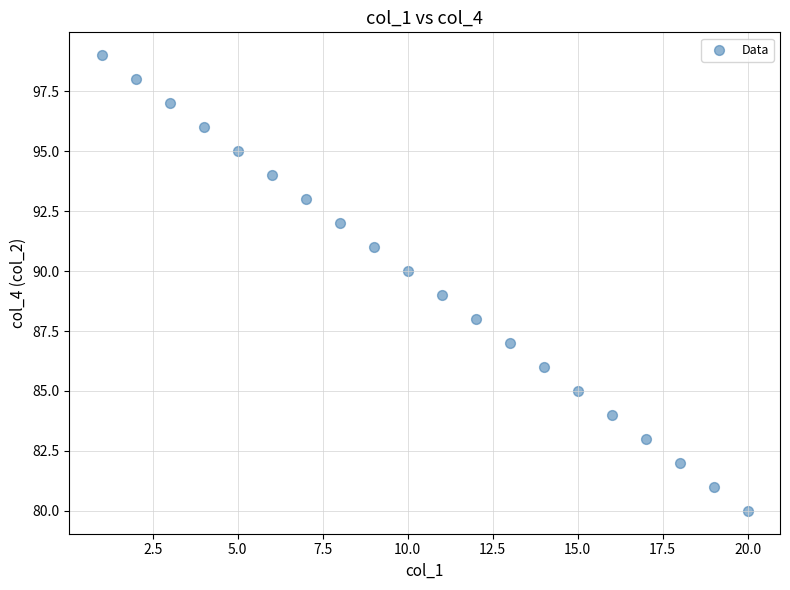

What is the range of X values (max minus min)?

19